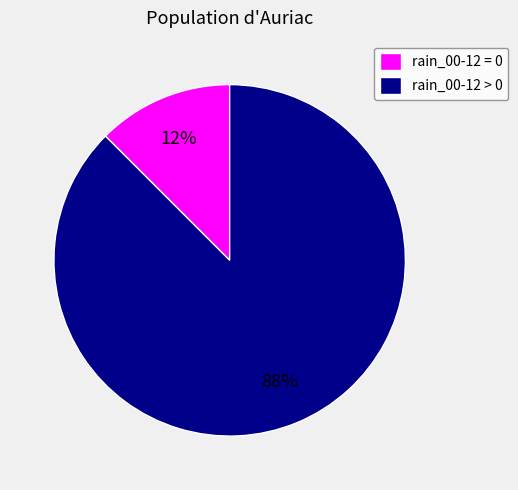

Rank the categories by value from lowest to highest.

rain_00-12 = 0, rain_00-12 > 0